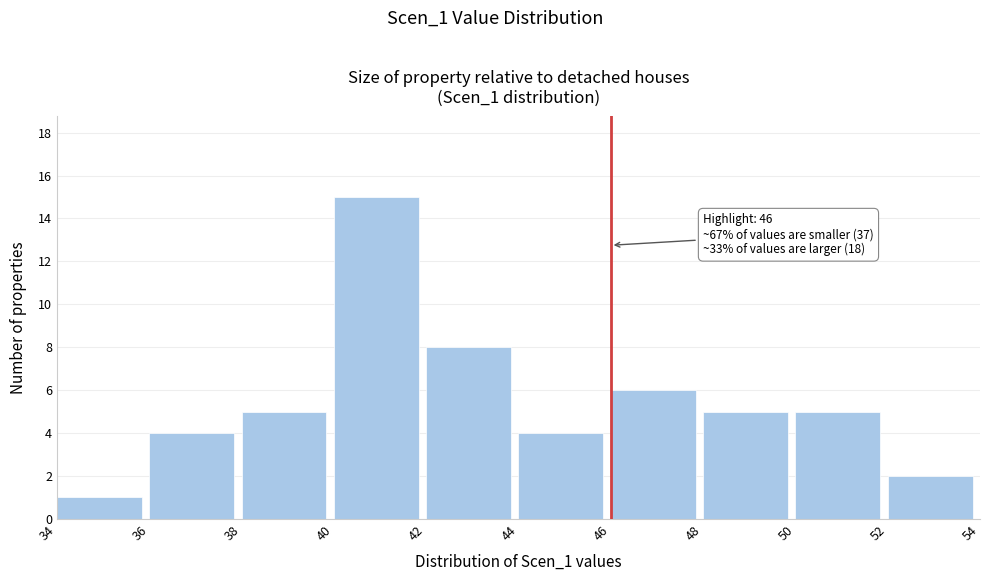

Which range on the x-axis has the tallest bar?

40 to 42